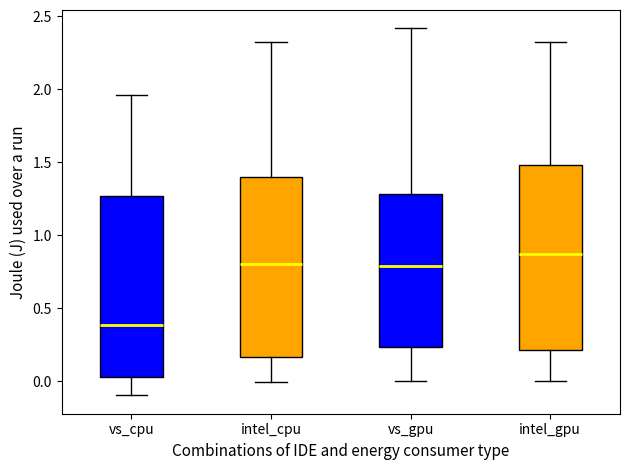

Reading left to right, read every box against the y-axis: the position of its median line, the range the box covers, and the ends of its whiskers. The values are not printed on the chart, so give them approximately, as read against the axis.

vs_cpu: median 0.40, box 0.05 to 1.25, whiskers -0.10 to 1.95
intel_cpu: median 0.80, box 0.15 to 1.40, whiskers 0.00 to 2.30
vs_gpu: median 0.80, box 0.25 to 1.30, whiskers 0.00 to 2.40
intel_gpu: median 0.85, box 0.20 to 1.50, whiskers 0.00 to 2.30